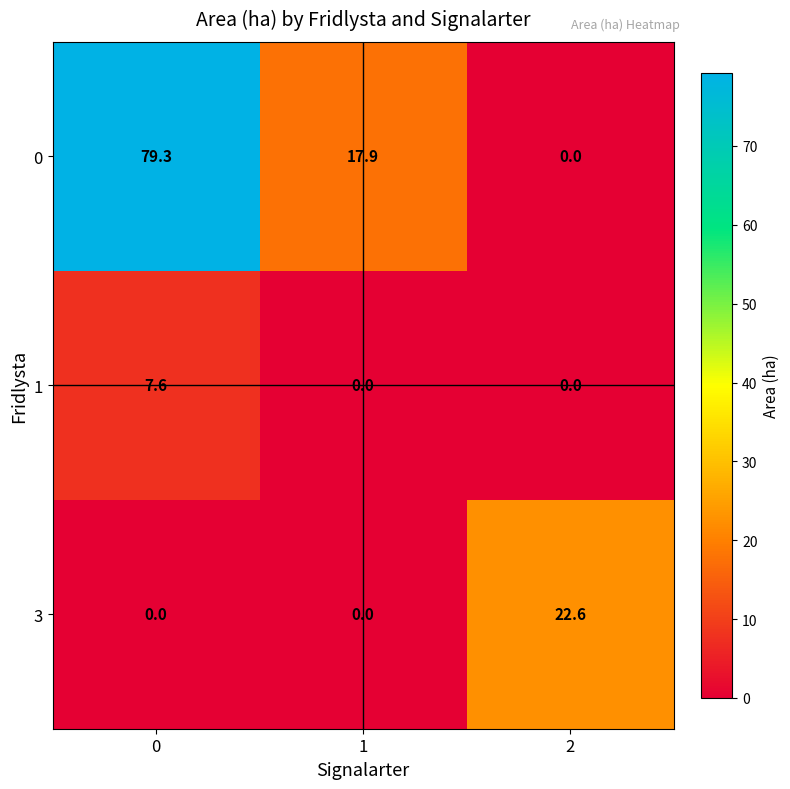

What is the spread (max minus min) of values at 2?

22.6